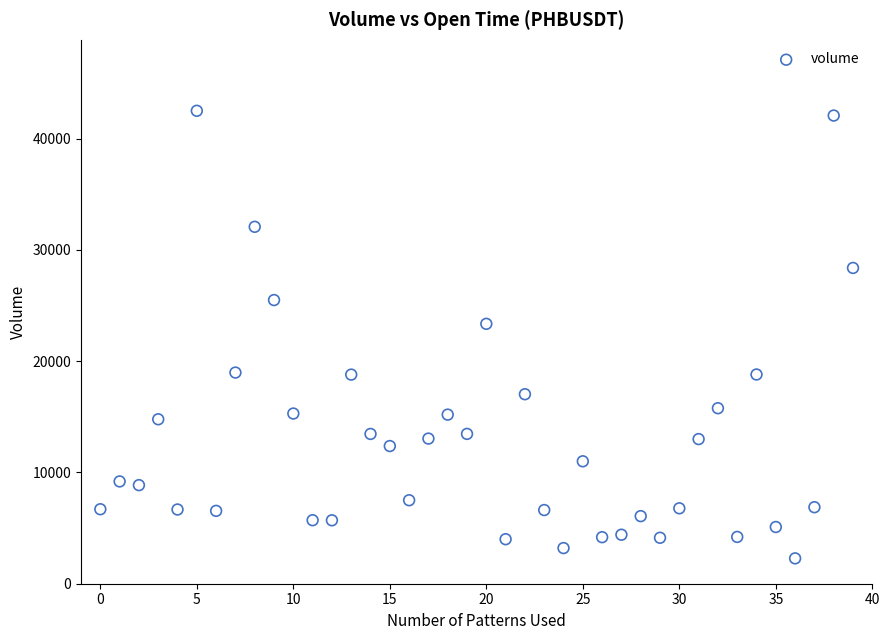

What Y value in the scatter plot is closest to 22393?

23359